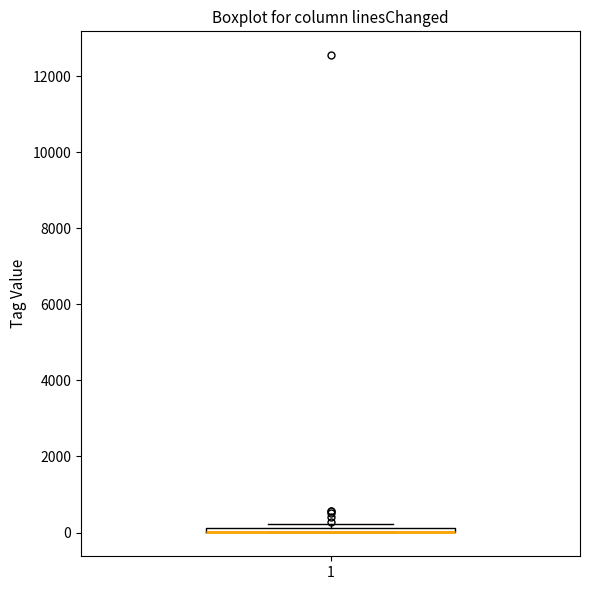

Where is the lower edge of the box at x = 1 on the y-axis? The values are not printed on the chart, so give them approximately, as read against the axis.

0